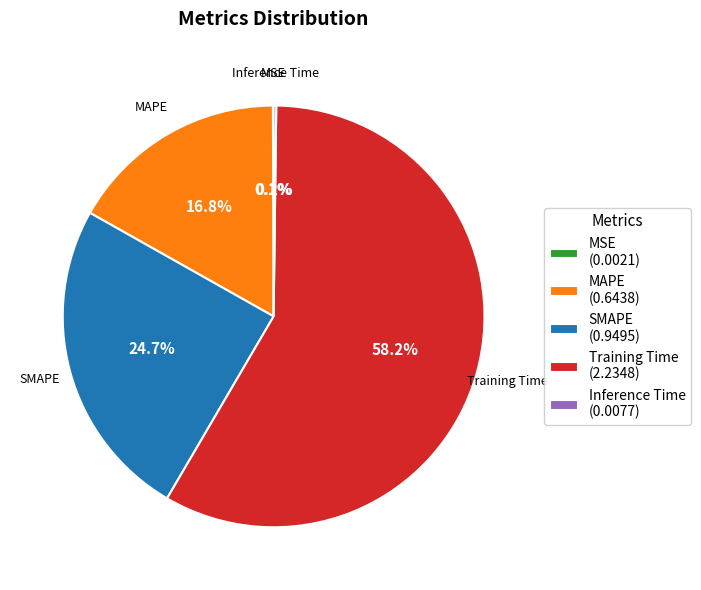

Is there a majority slice in this chart?

Yes